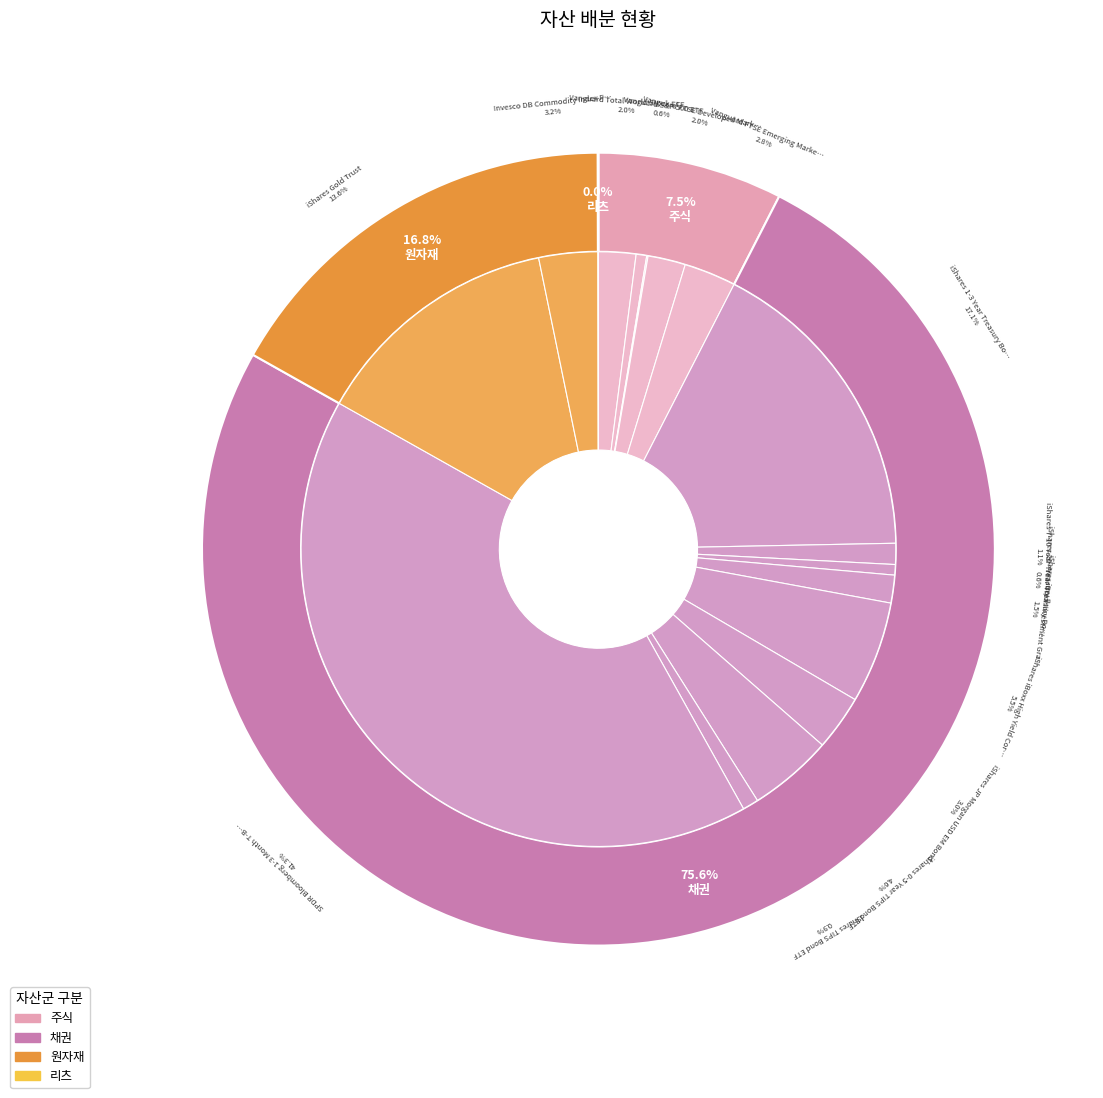

The 원자재 slice represents 23% of the pie. True or false?

False